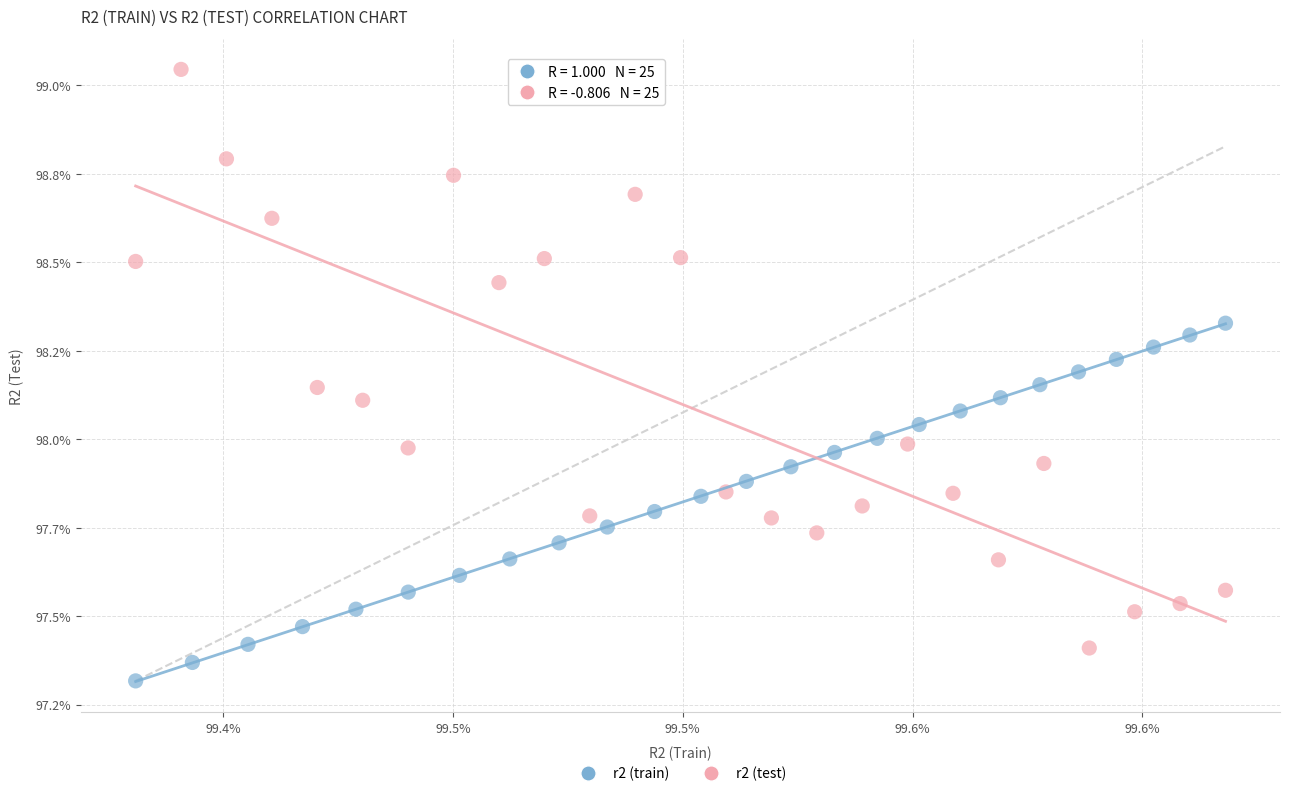

Which series has the largest Y range (max minus min)?

r2 (test)